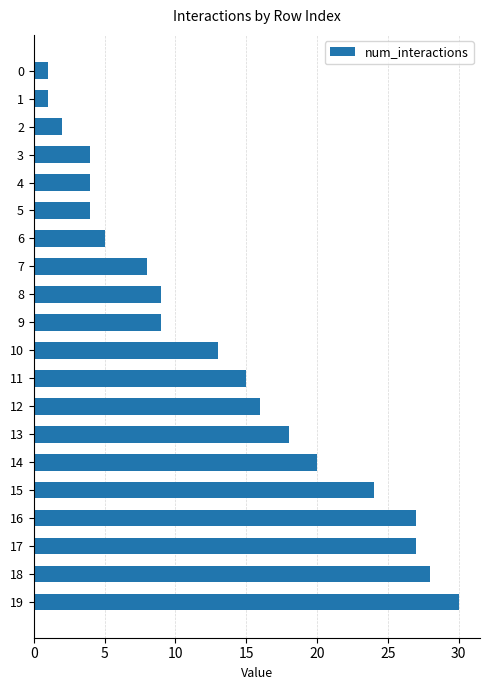

What is the sum of all values?

265